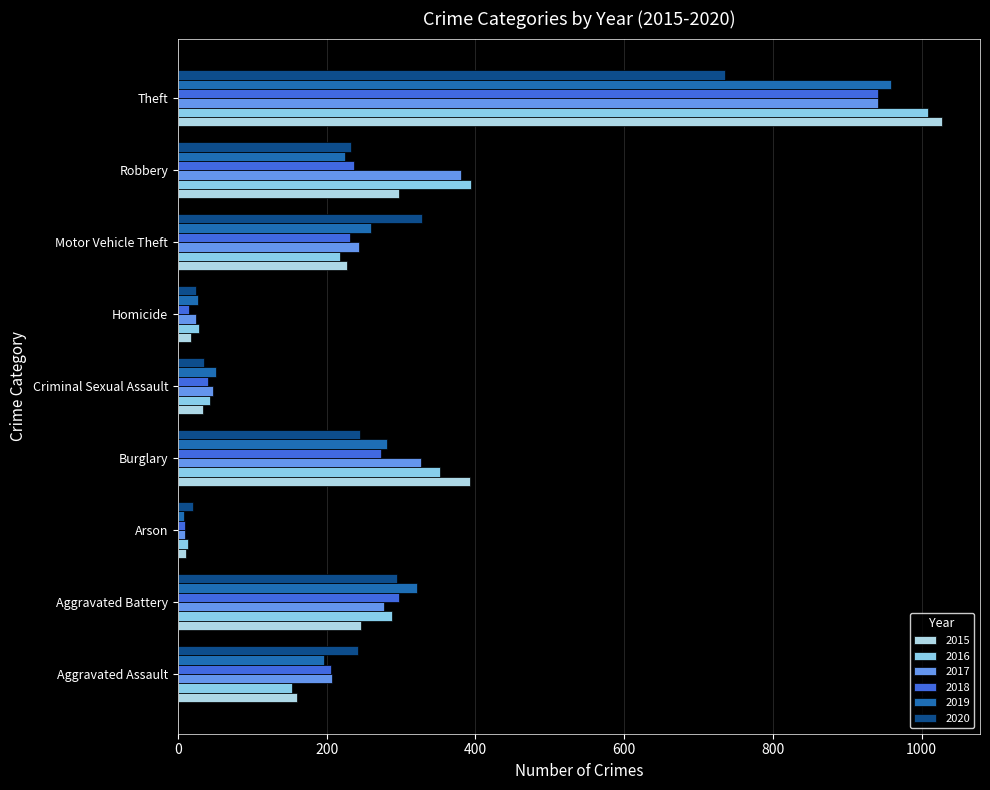

List the labels in order of 2020 value, smallest first.

Arson, Homicide, Criminal Sexual Assault, Robbery, Aggravated Assault, Burglary, Aggravated Battery, Motor Vehicle Theft, Theft